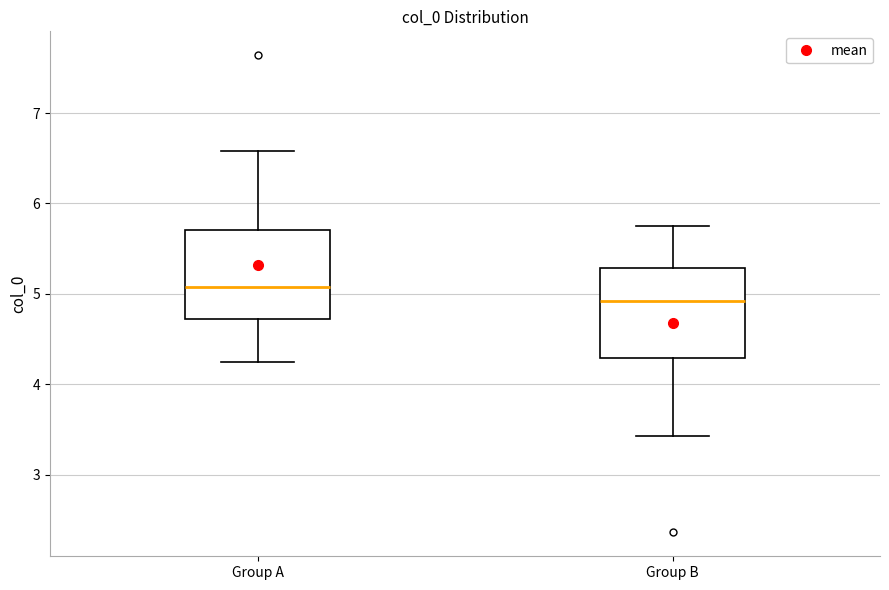

Where does the median line of the box for Group A sit on the y-axis? The values are not printed on the chart, so give them approximately, as read against the axis.

5.1